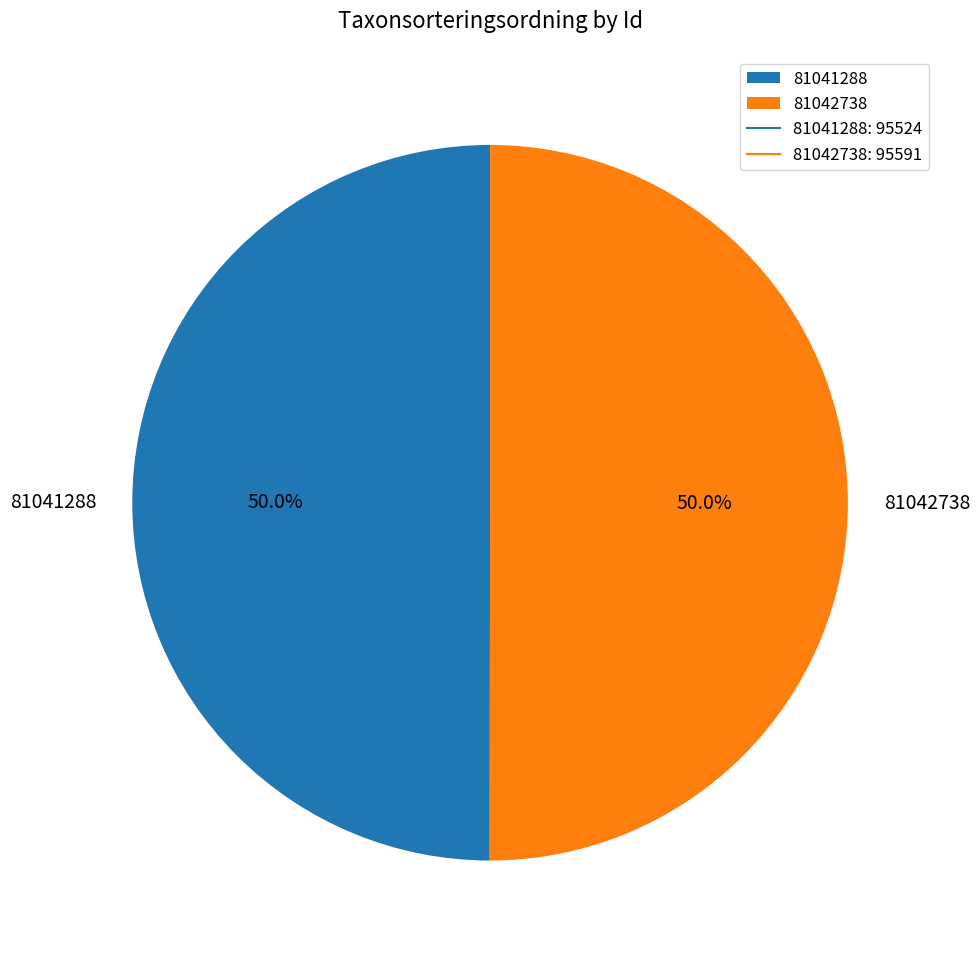

Do 81042738 and 81041288 together represent more than half of the pie?

Yes